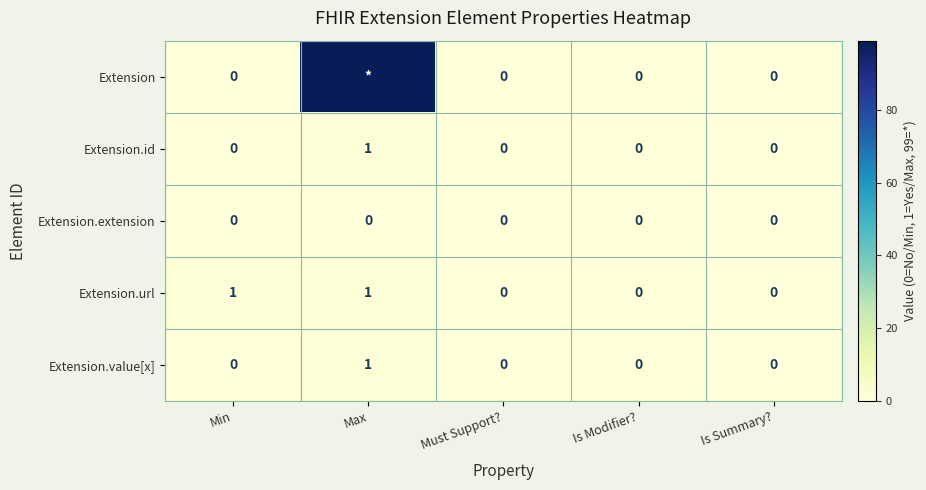

The value of Extension.extension at Must Support? is 0. True or false?

True